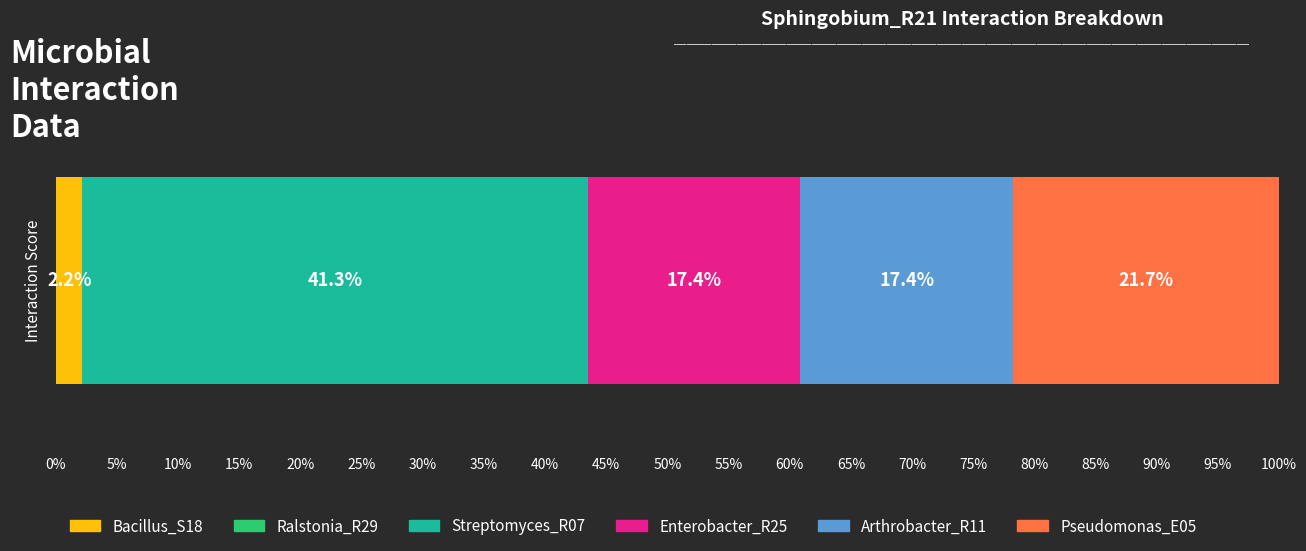

What is the minimum value for Bacillus_S18?

2.2